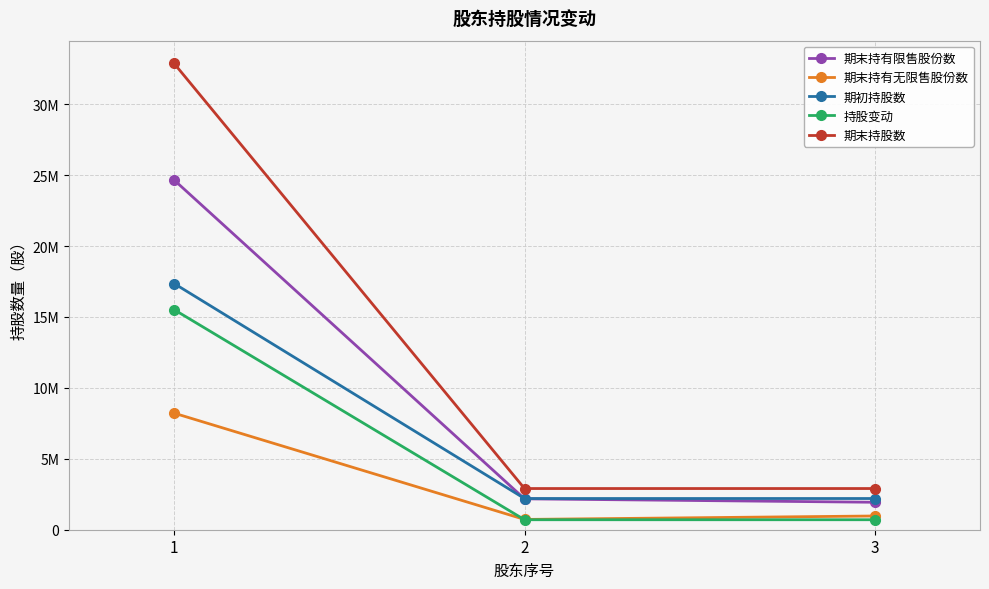

What is the greatest value displayed?

32869656